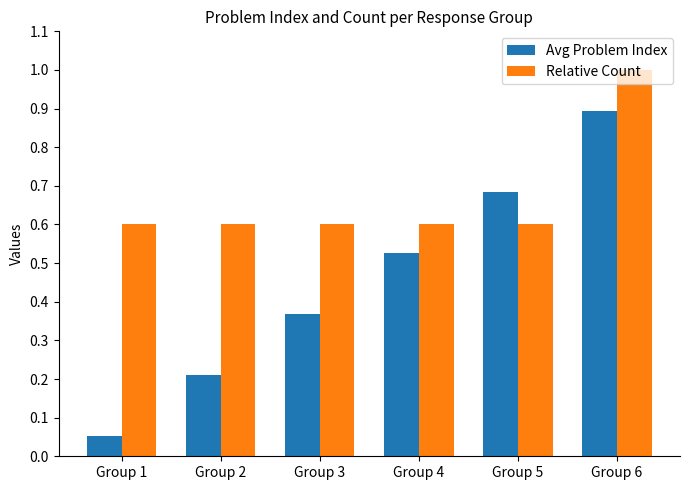

At which label does Avg Problem Index reach its peak?

Group 6